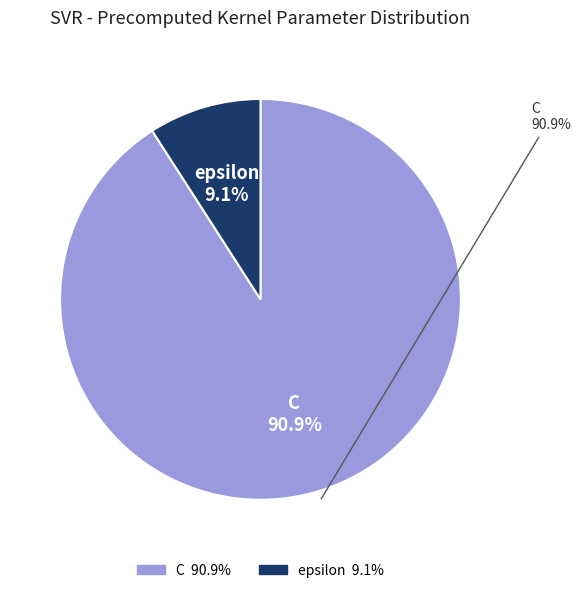

Which has a higher value, C or epsilon?

C